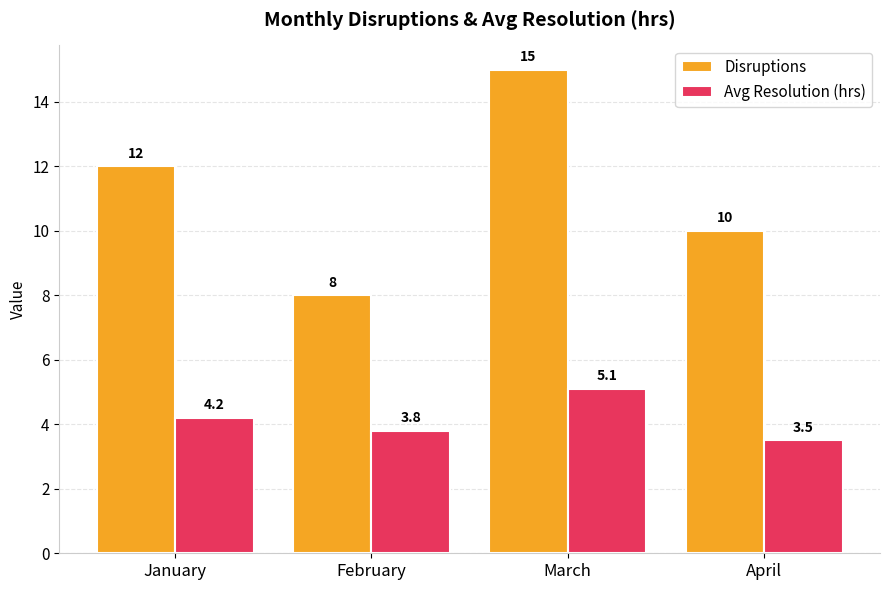

The value of Avg Resolution (hrs) at March is 3.2. True or false?

False